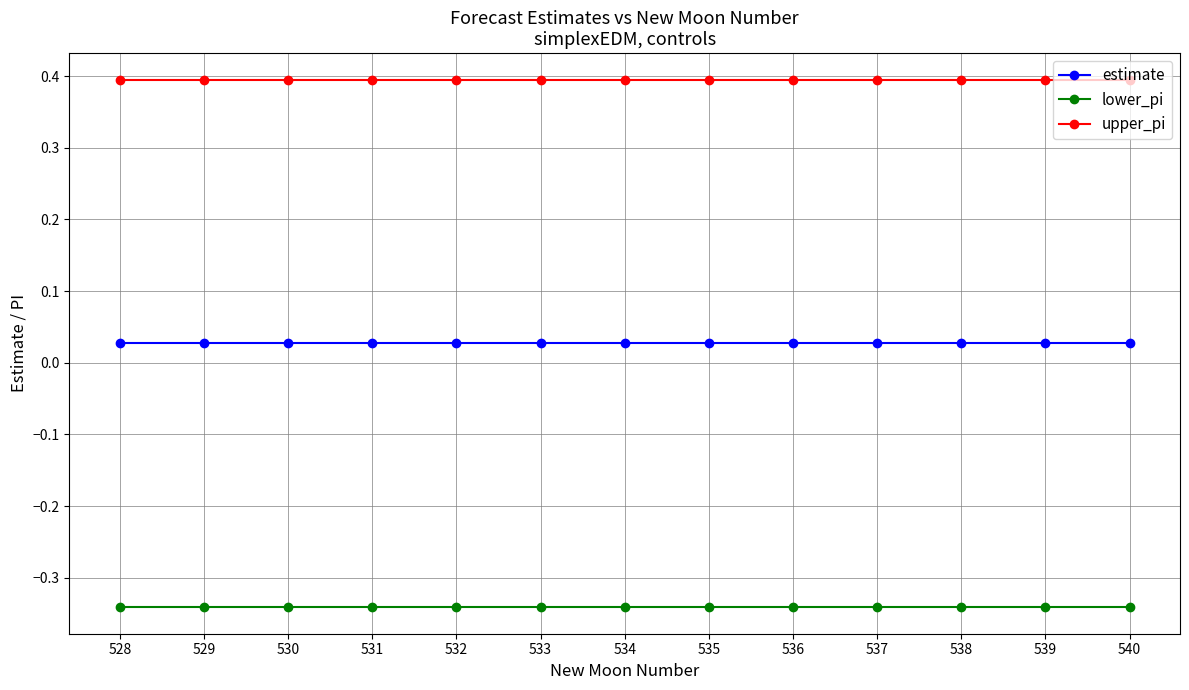

What is the spread (max minus min) of values at 538?

0.7